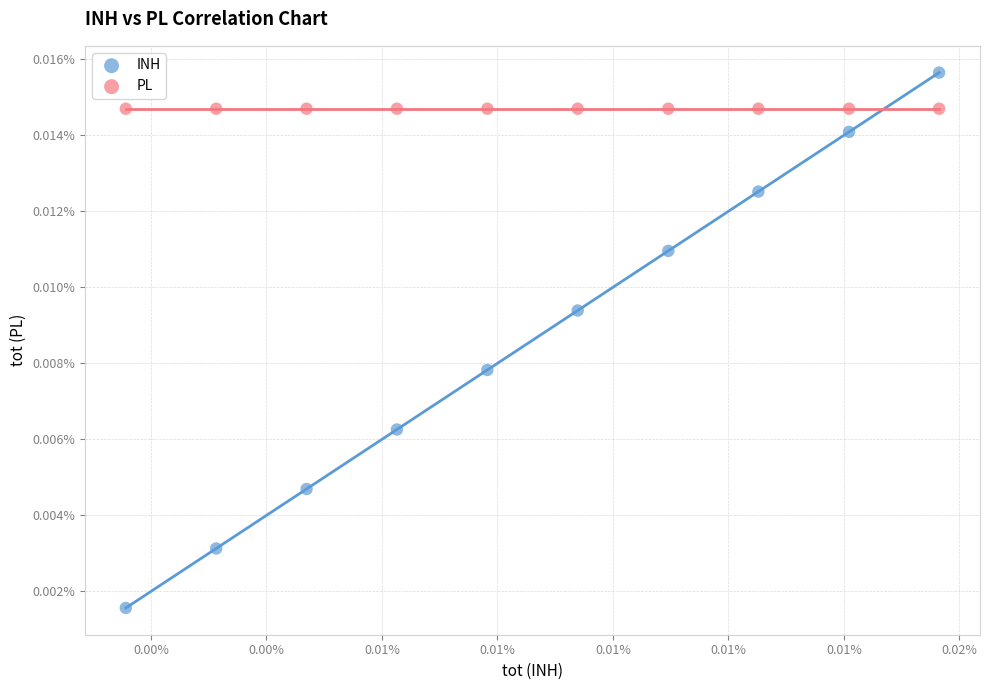

Which series reaches the minimum Y coordinate?

INH